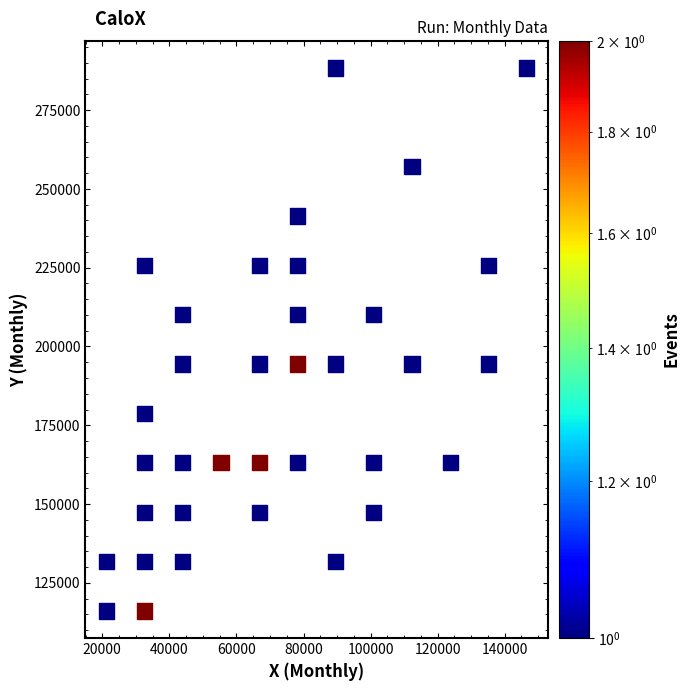

What is the range of Y values (max minus min)?

172340.4